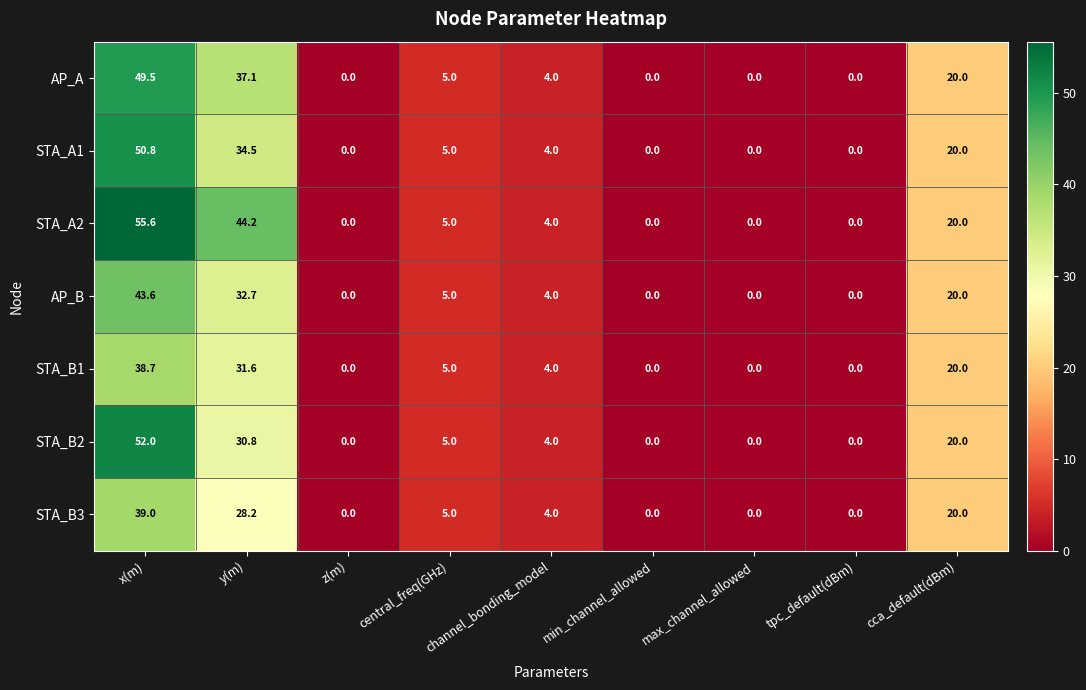

At which label does STA_B3 reach its peak?

x(m)